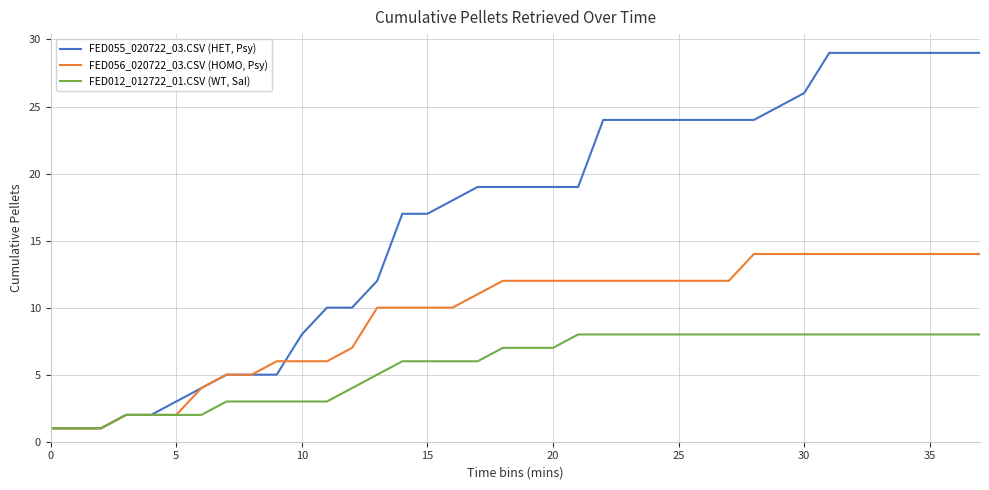

Reading left to right, what are all the values shown in this chart?

FED055_020722_03.CSV (HET, Psy): 1	1	1	2	2	3	4	5	5	5	8	10	10	12	17	17	18	19	19	19	19	19	24	24	24	24	24	24	24	25	26	29	29	29	29	29	29	29
FED056_020722_03.CSV (HOMO, Psy): 1	1	1	2	2	2	4	5	5	6	6	6	7	10	10	10	10	11	12	12	12	12	12	12	12	12	12	12	14	14	14	14	14	14	14	14	14	14
FED012_012722_01.CSV (WT, Sal): 1	1	1	2	2	2	2	3	3	3	3	3	4	5	6	6	6	6	7	7	7	8	8	8	8	8	8	8	8	8	8	8	8	8	8	8	8	8